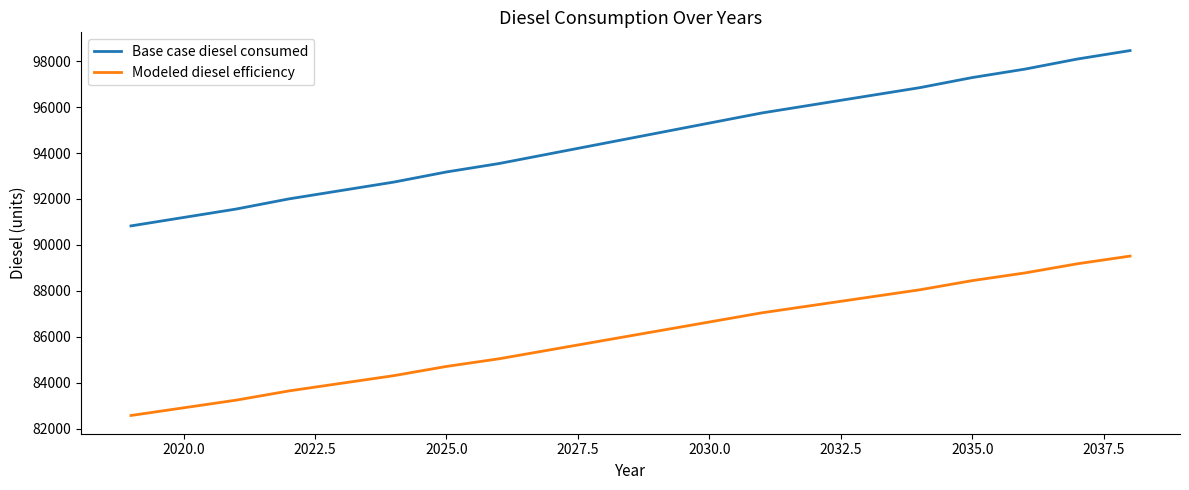

True or false: Modeled diesel efficiency and Base case diesel consumed cross at least once.

False